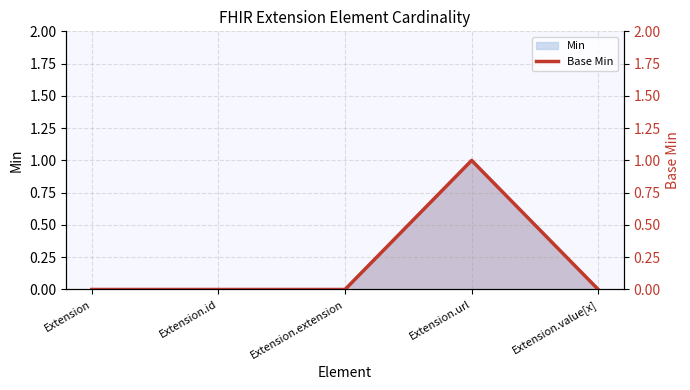

List the labels in order of value, smallest first.

Extension, Extension.id, Extension.extension, Extension.value[x], Extension.url